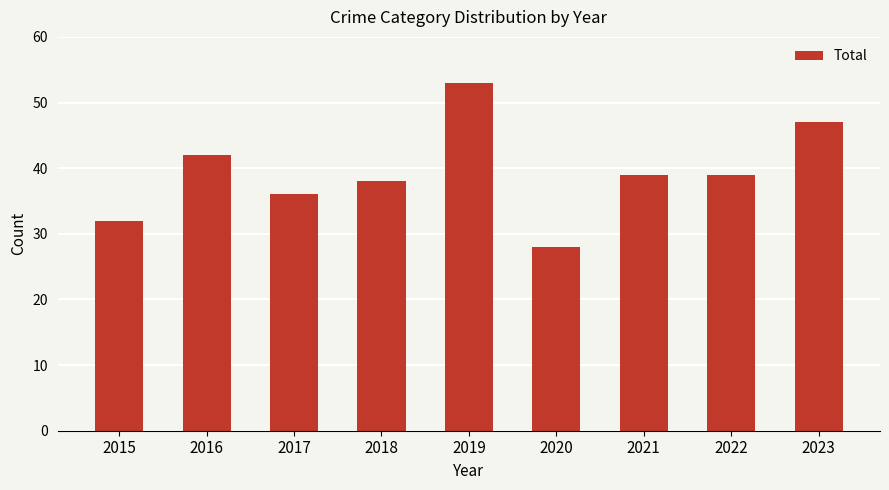

How many bars are there in total?

9